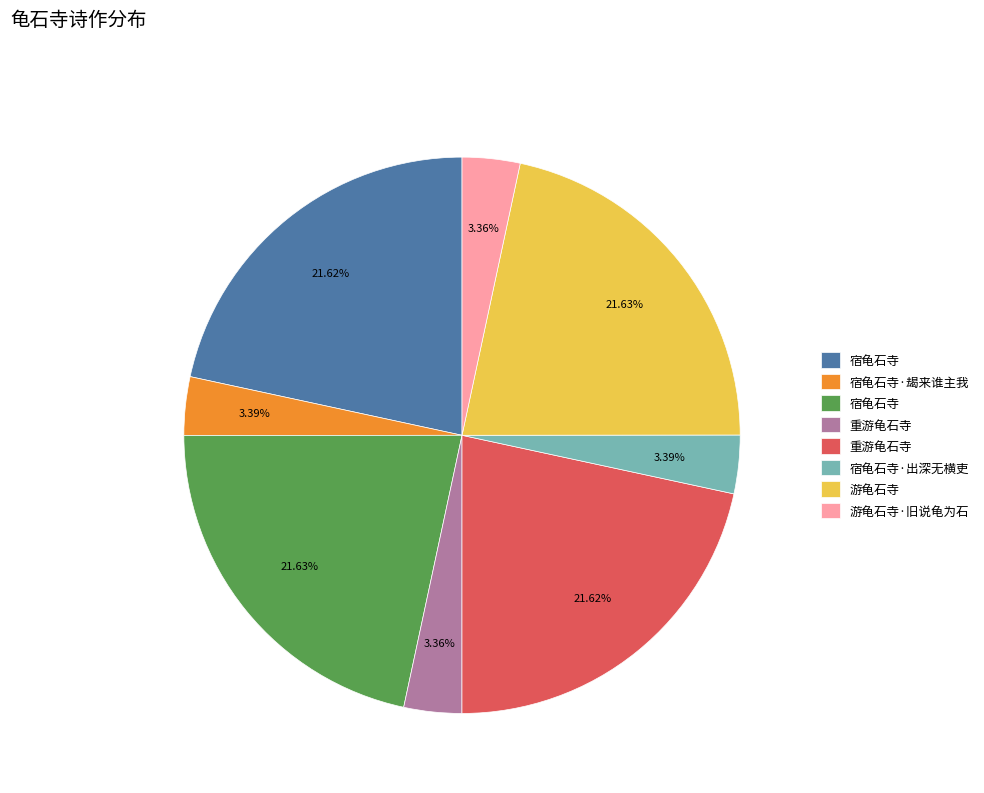

Is there any slice that represents more than half of the pie?

No